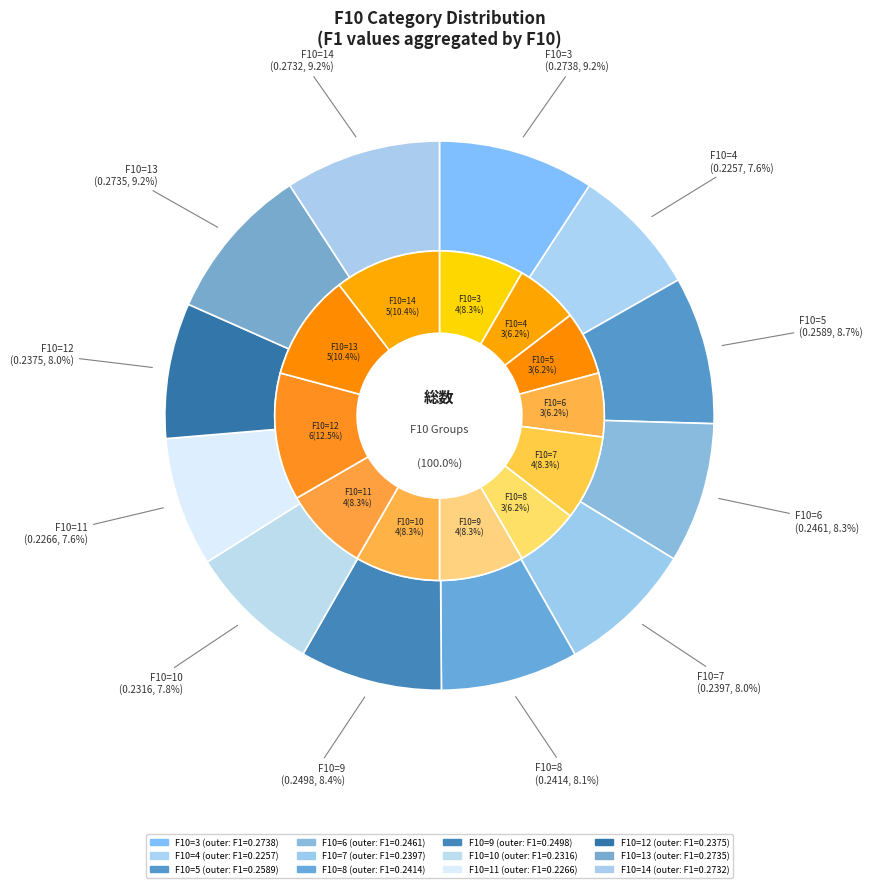

To the nearest percent, what portion does 7 represent?

8%